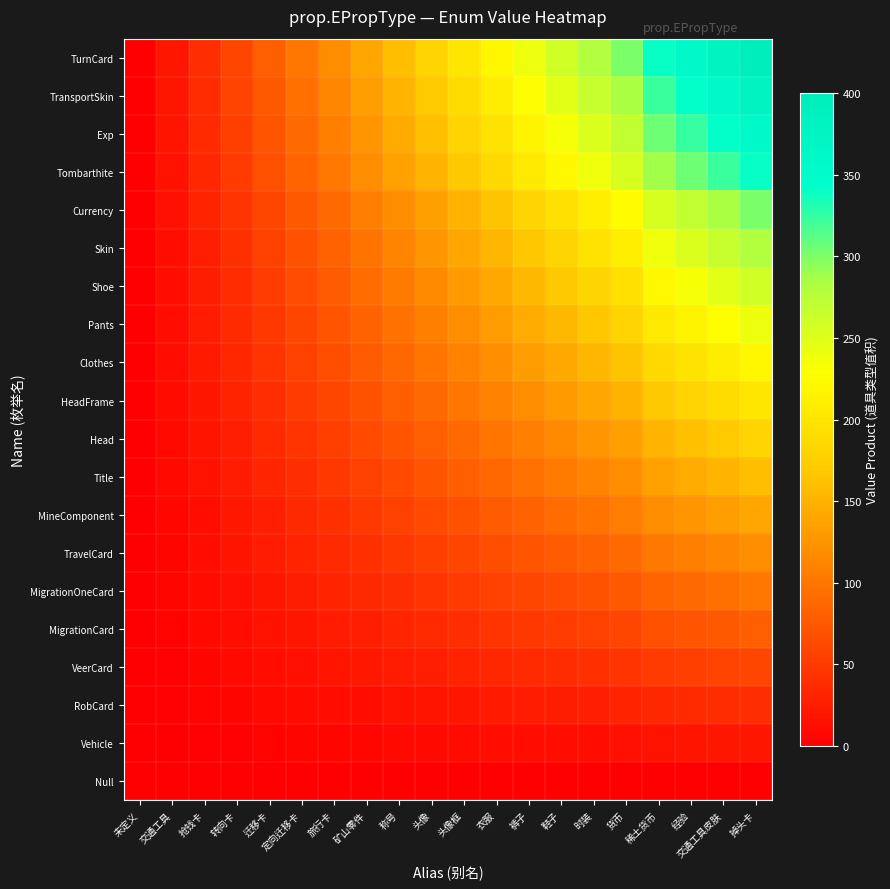

What is the difference between the highest and lowest values at 裤子?

240